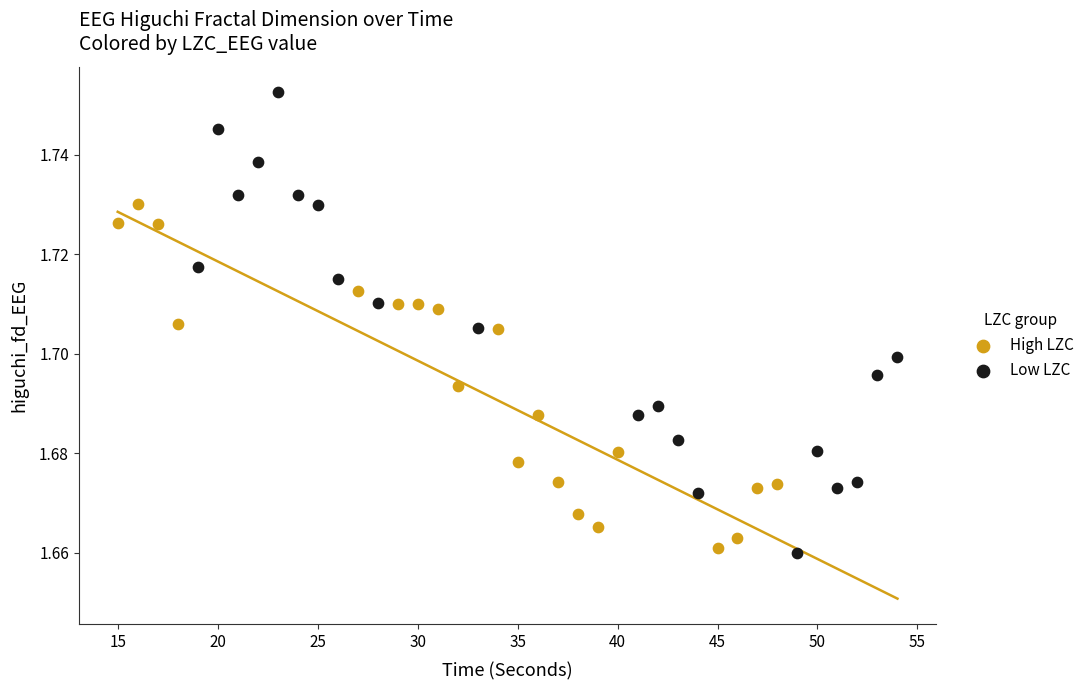

Which series has the widest spread of Y values?

Low LZC